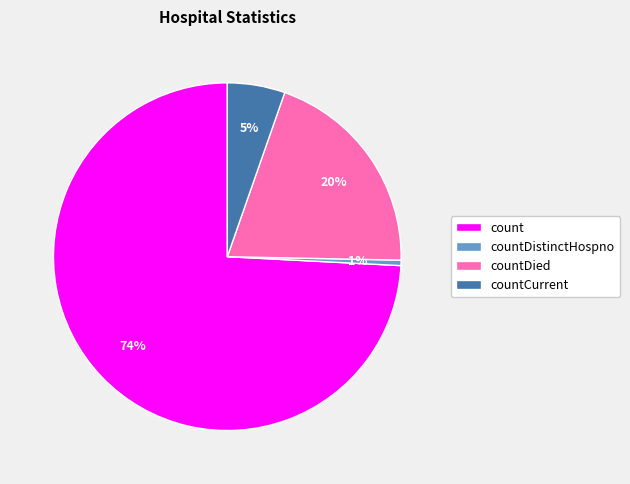

Which has a higher value, countDistinctHospno or countDied?

countDied